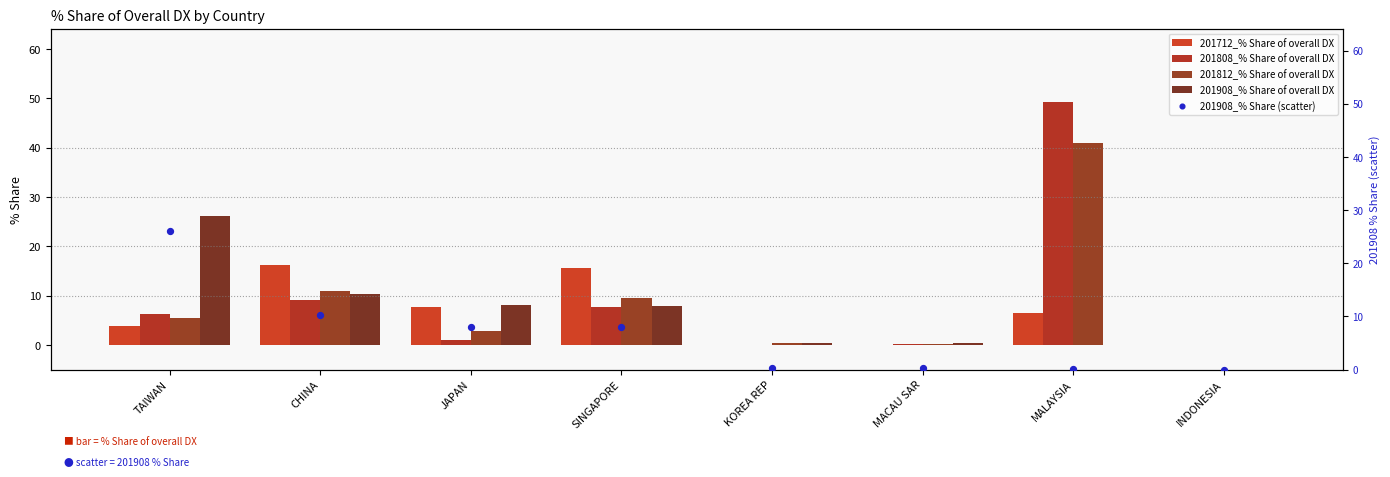

What are all the series names shown in the legend?

201712_% Share of overall DX, 201808_% Share of overall DX, 201812_% Share of overall DX, 201908_% Share of overall DX, 201908_% Share (scatter)